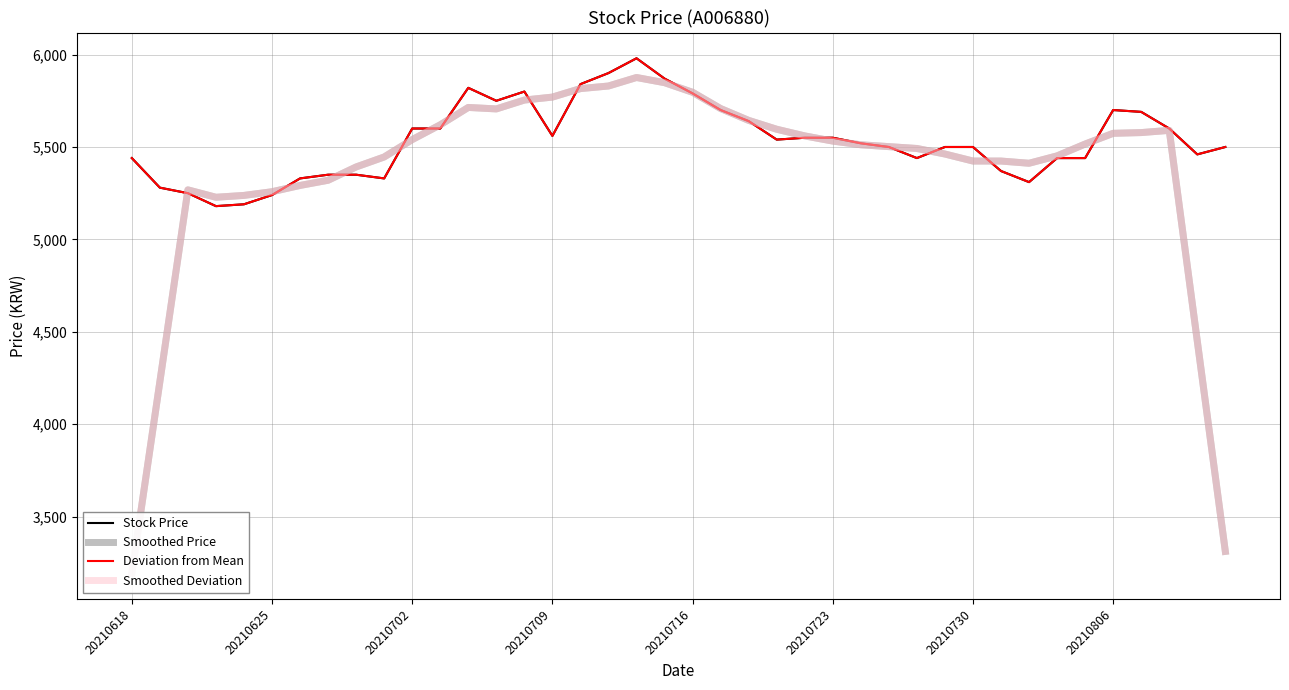

Is the value of Smoothed Price at 28 greater than the value of Smoothed Deviation at 21?

No